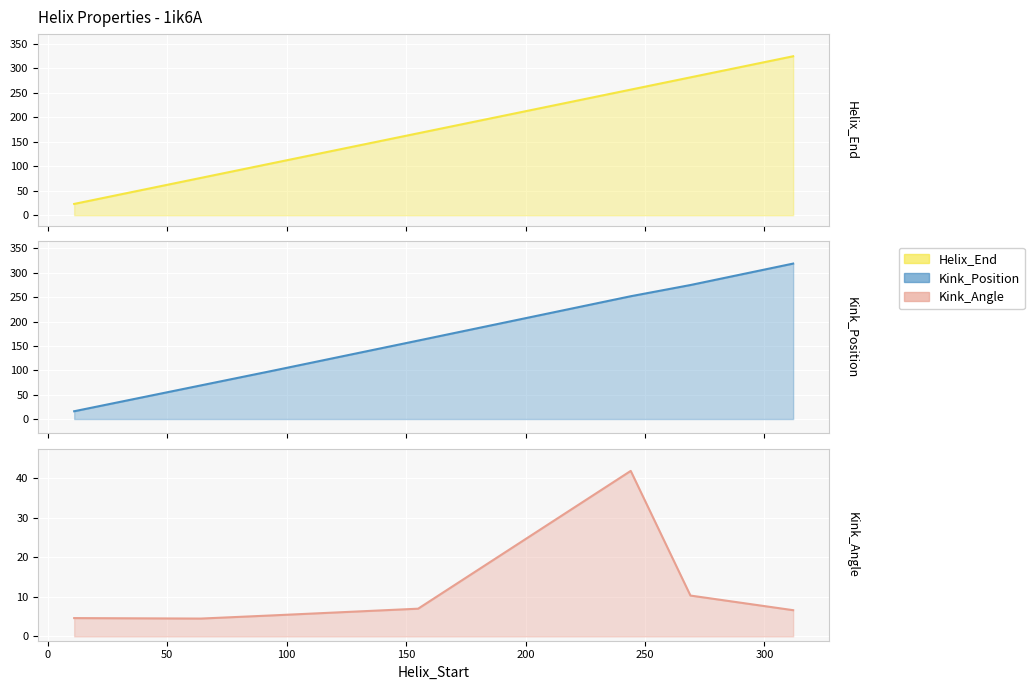

What is the difference between the second highest and minimum values in the Helix_End series?

258.0